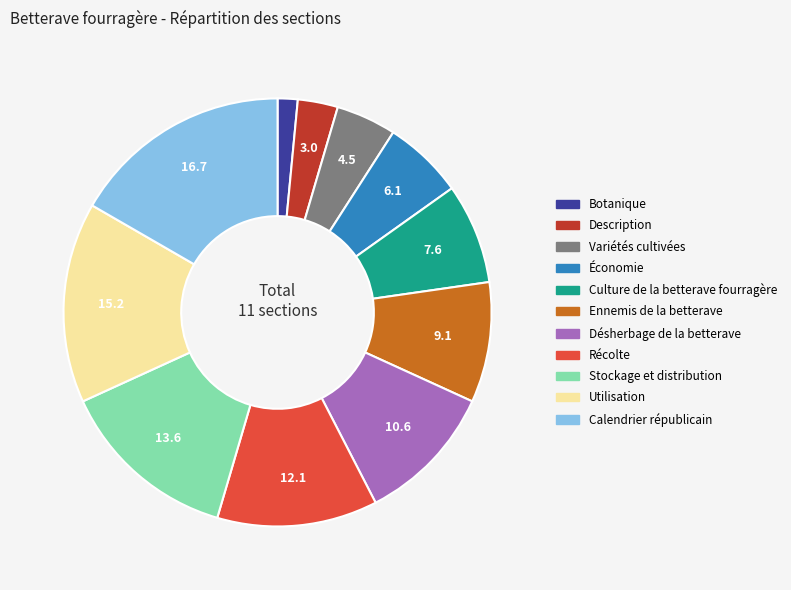

Is it true that Description is 3% of the pie?

True